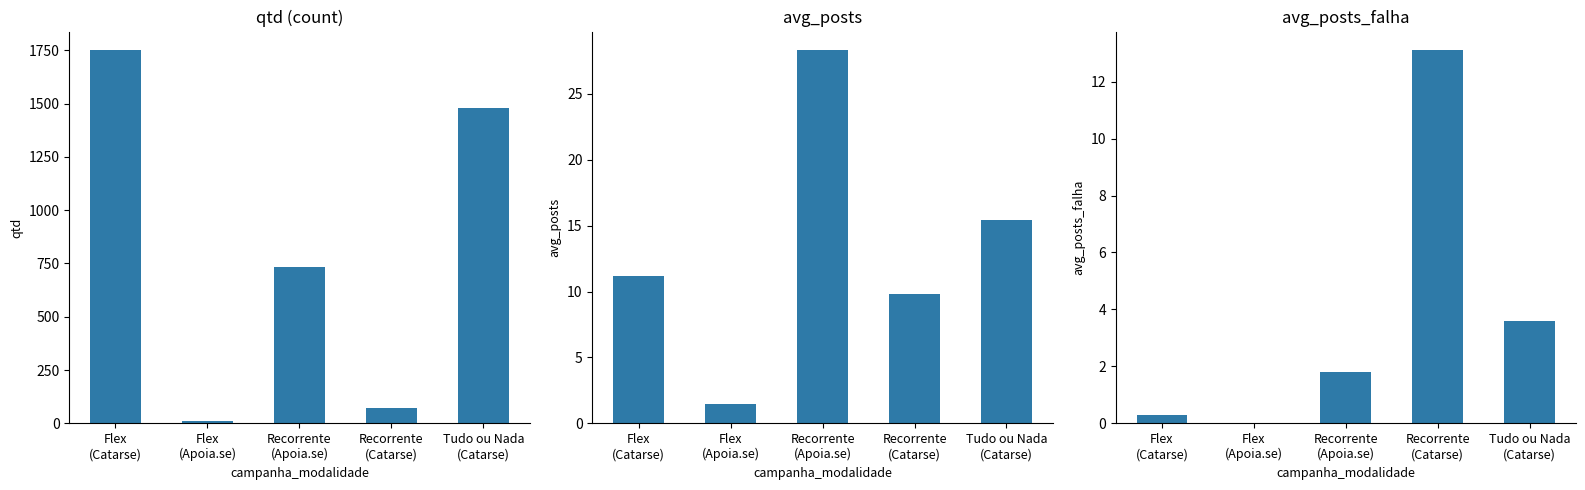

What is the difference between the second highest and second lowest values in the qtd series?

1408.0